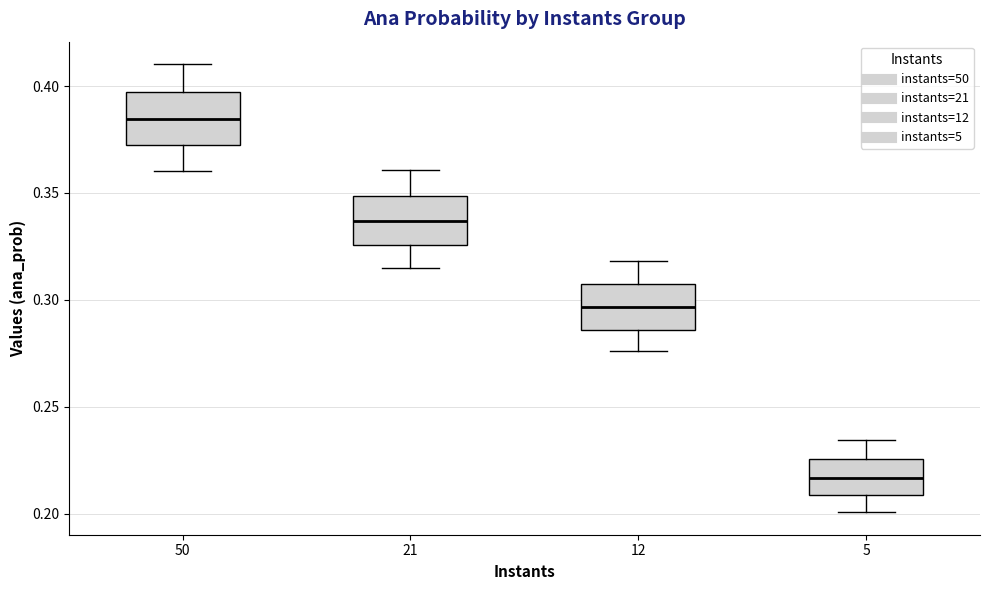

Which box has the highest median line?

50